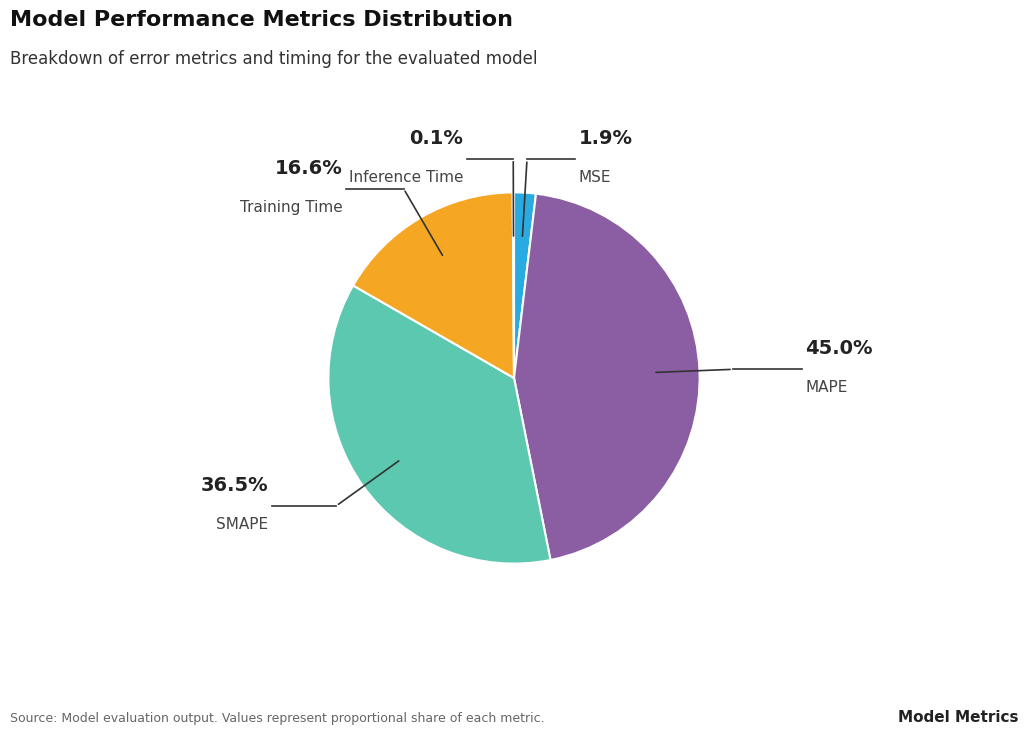

What is the smallest slice in the pie chart?

Inference Time